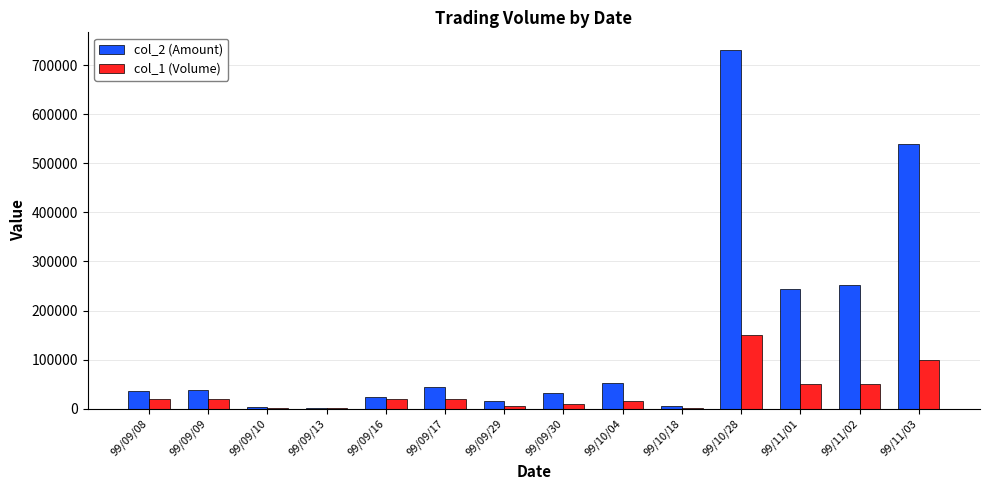

At which category is the sum across all series the highest?

99/10/28